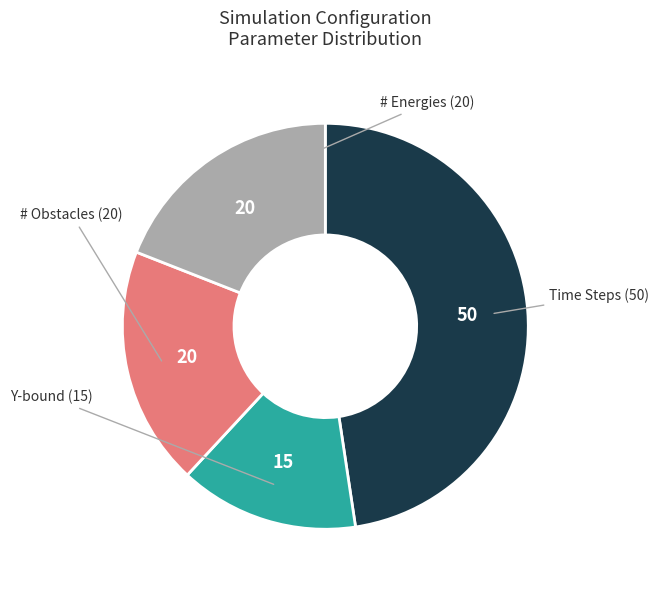

Is there any slice that represents more than half of the pie?

No